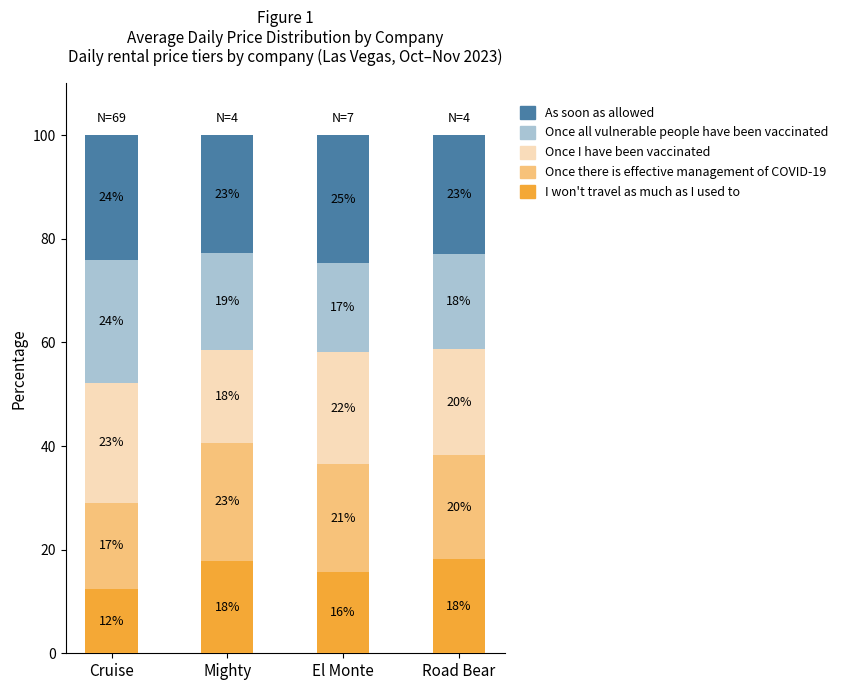

What is the sum of all Once I have been vaccinated values?

83.1